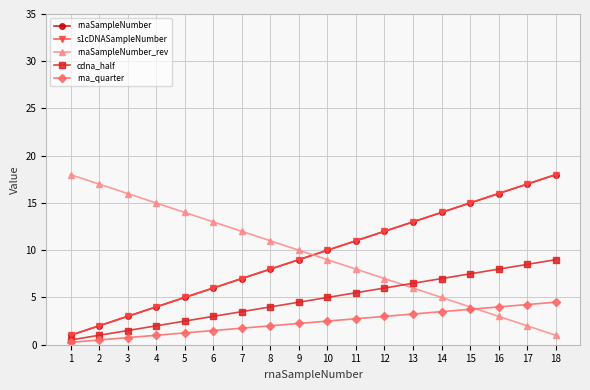

Does the chart have visible grid lines?

Yes